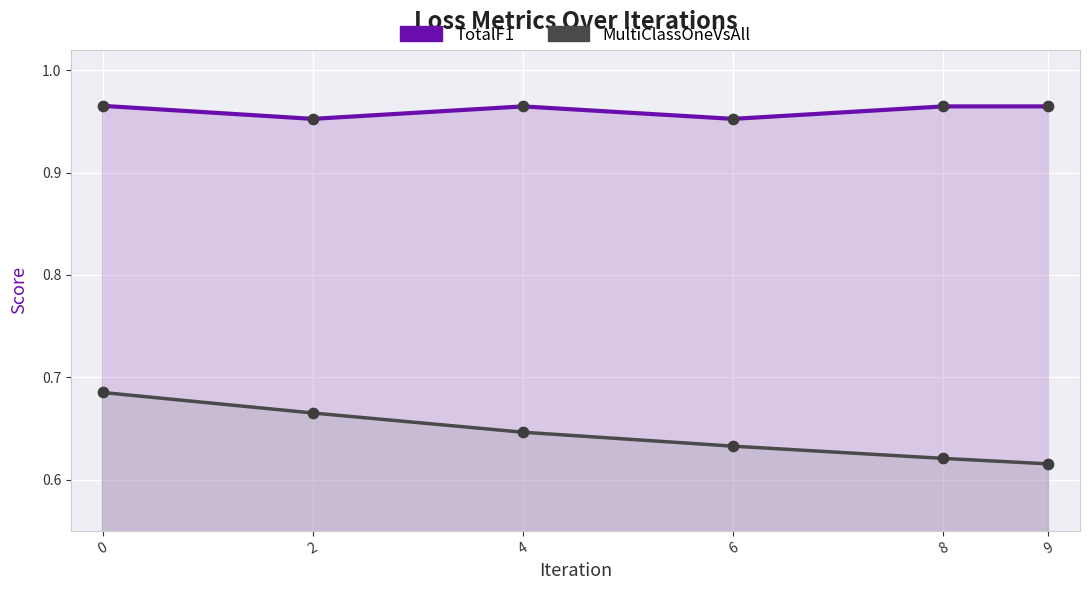

Which series contains the lowest Y value?

MultiClassOneVsAll